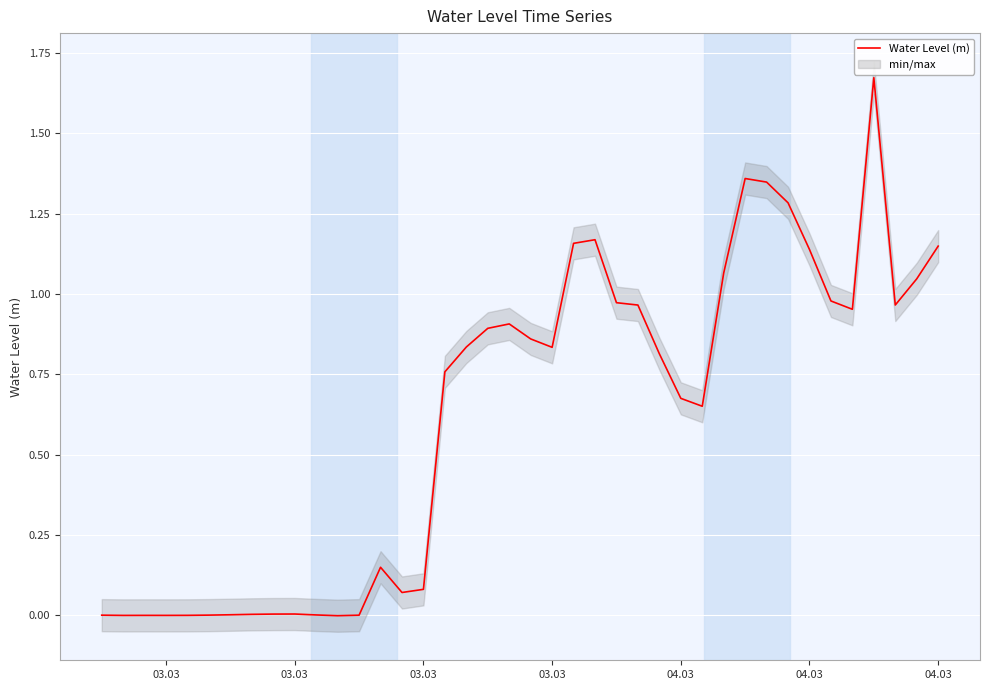

Is this an area chart (filled region under the line)?

No